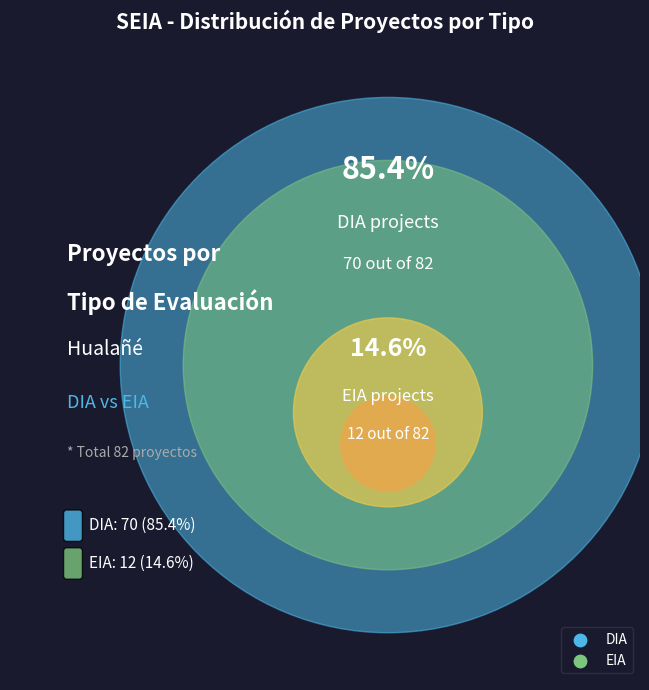

What is the smallest slice in the pie chart?

EIA